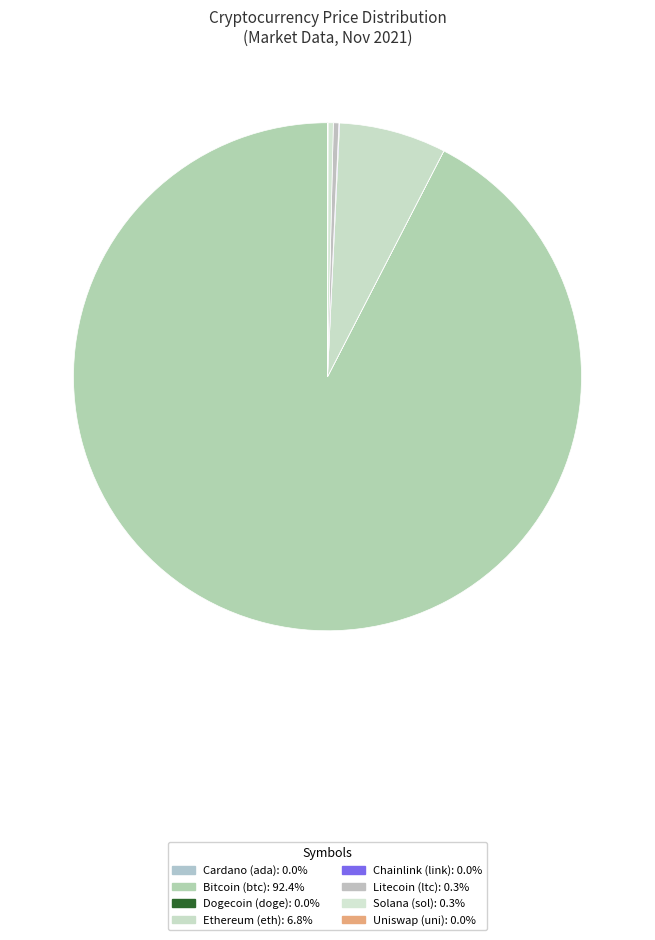

Rank the categories by value from lowest to highest.

doge, ada, uni, link, sol, ltc, eth, btc